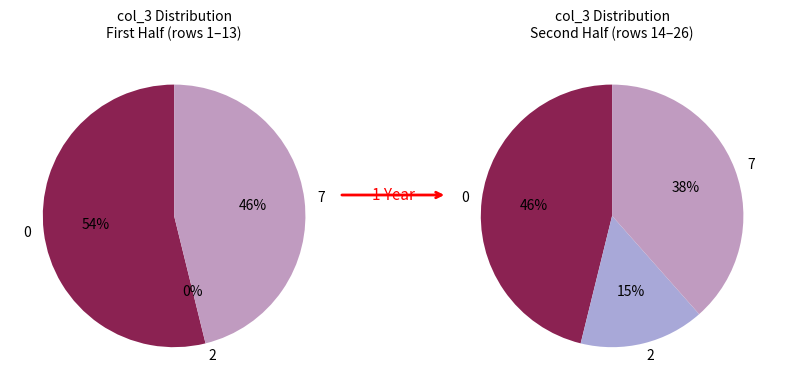

How many slices are in this pie chart?

3